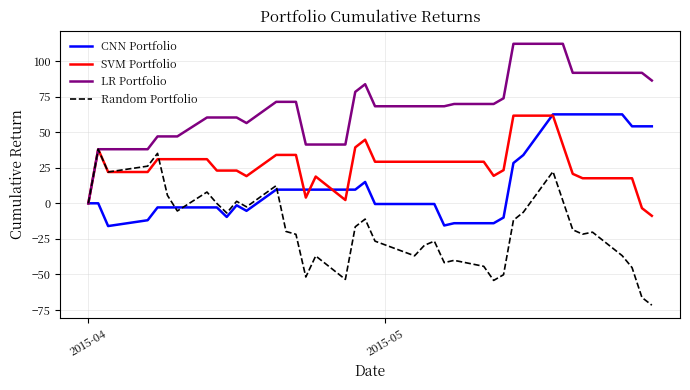

Which series has the largest total across all categories?

LR Portfolio